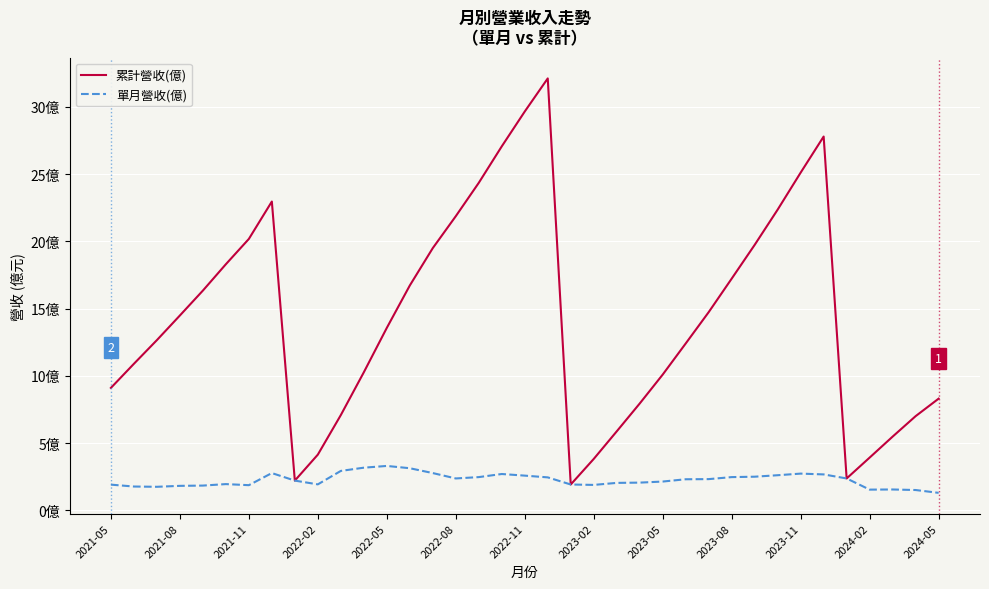

What are all the series names shown in the legend?

累計營收(億), 單月營收(億)